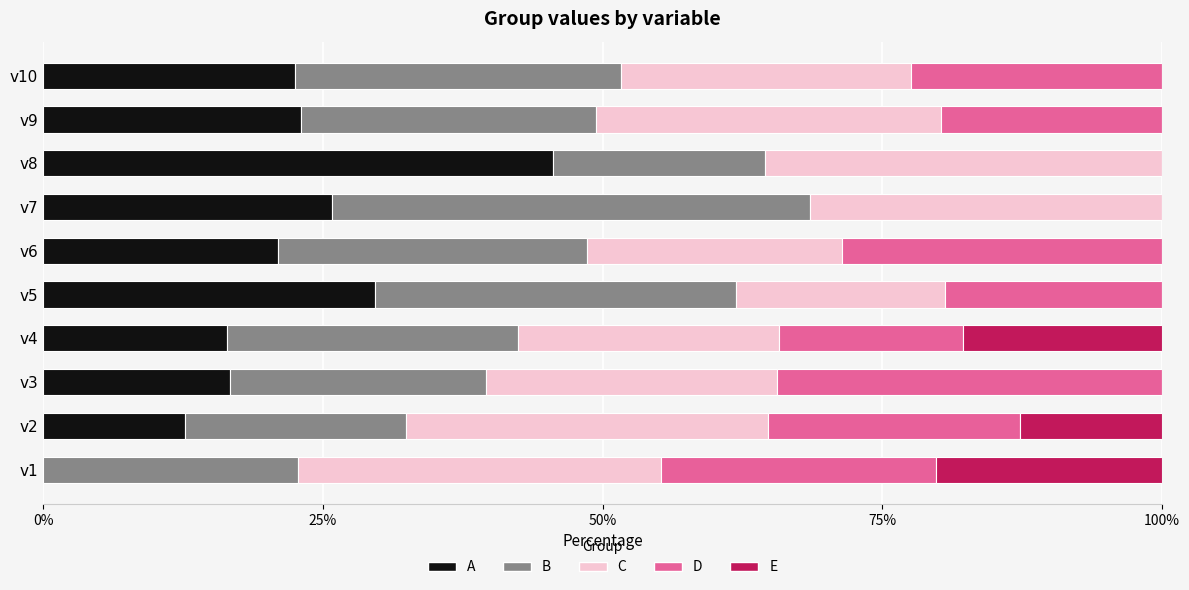

What is the maximum value for A?

45.6